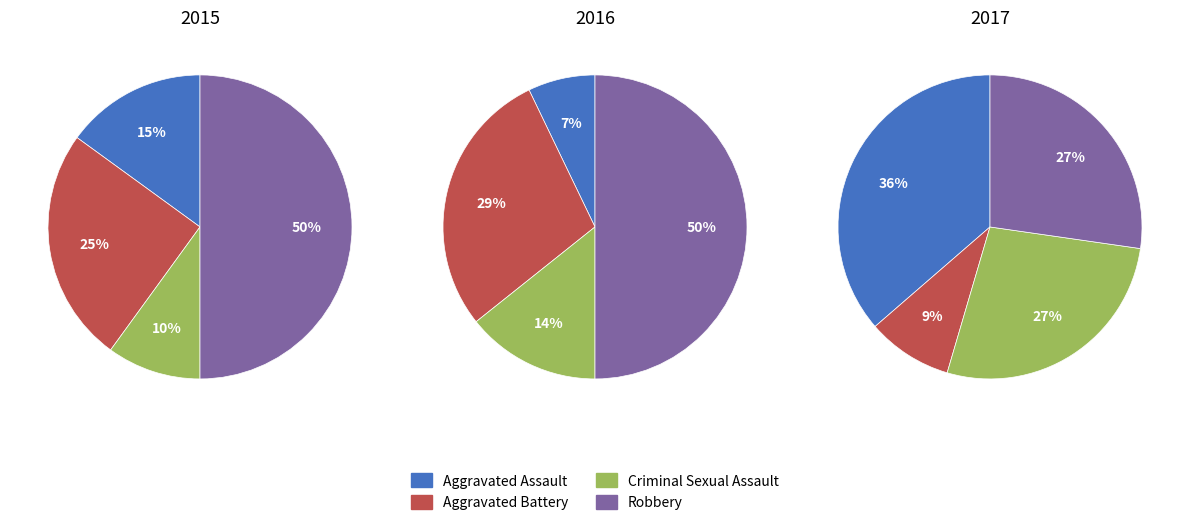

How many segments does this pie chart have?

4